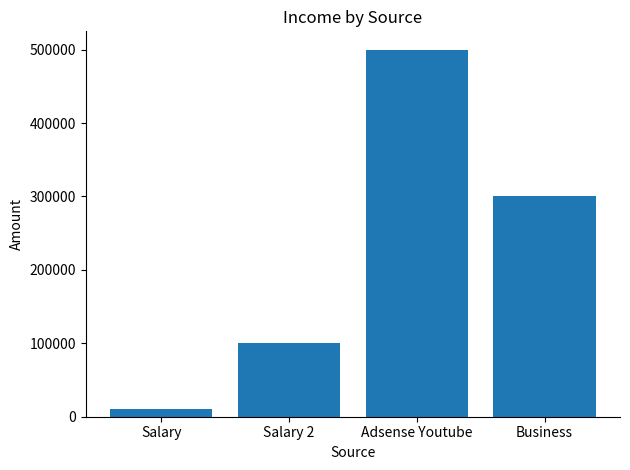

How many bars are there in total?

4